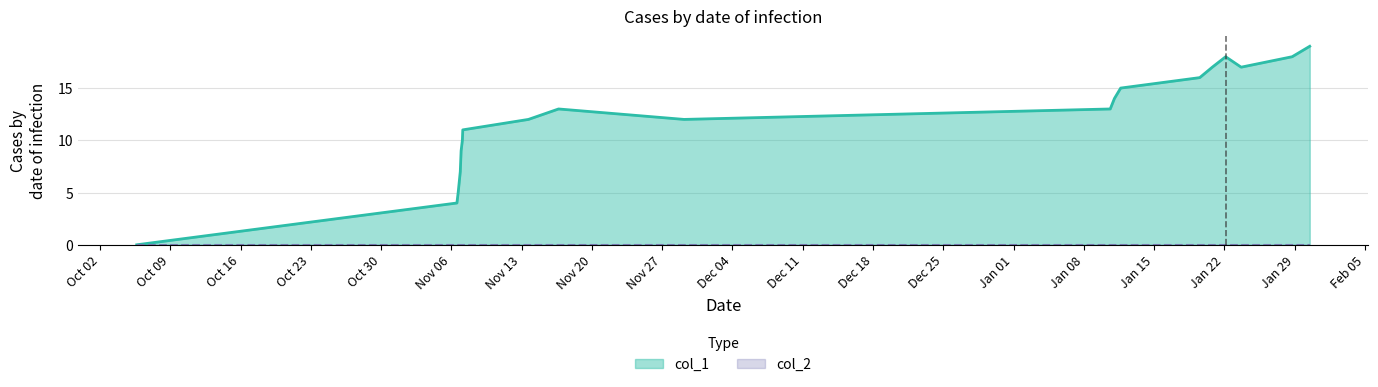

How many lines are shown in the chart?

2